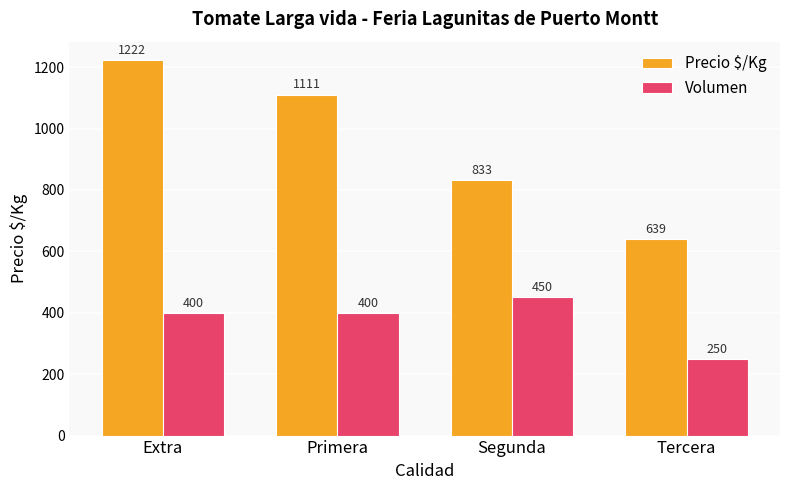

What is the difference between the Precio $/Kg values at Extra and Tercera?

583